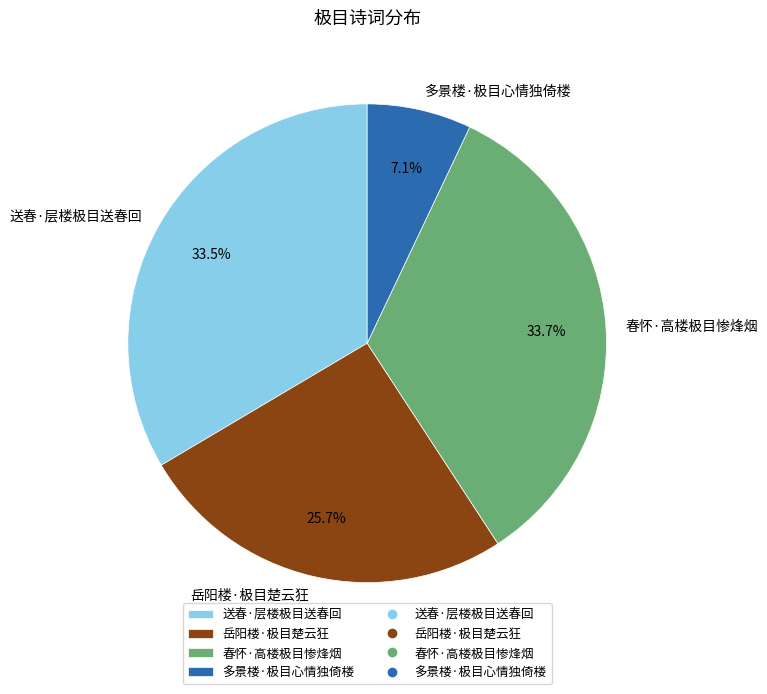

To the nearest percent, what portion does 岳阳楼·极目楚云狂 represent?

26%